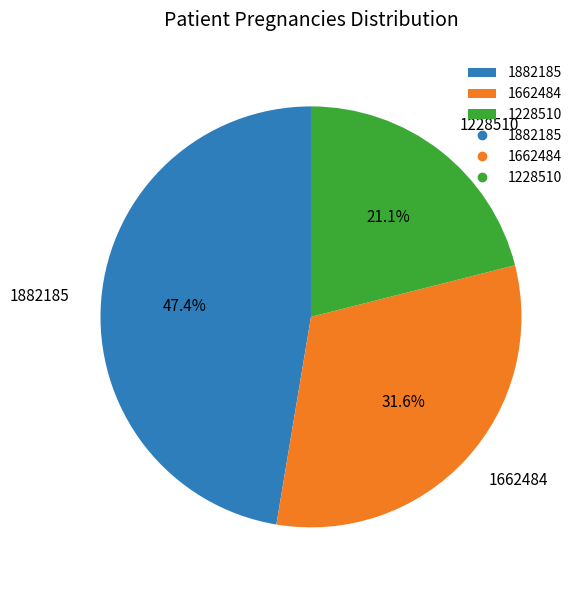

Do 1228510 and 1662484 together represent more than half of the pie?

Yes